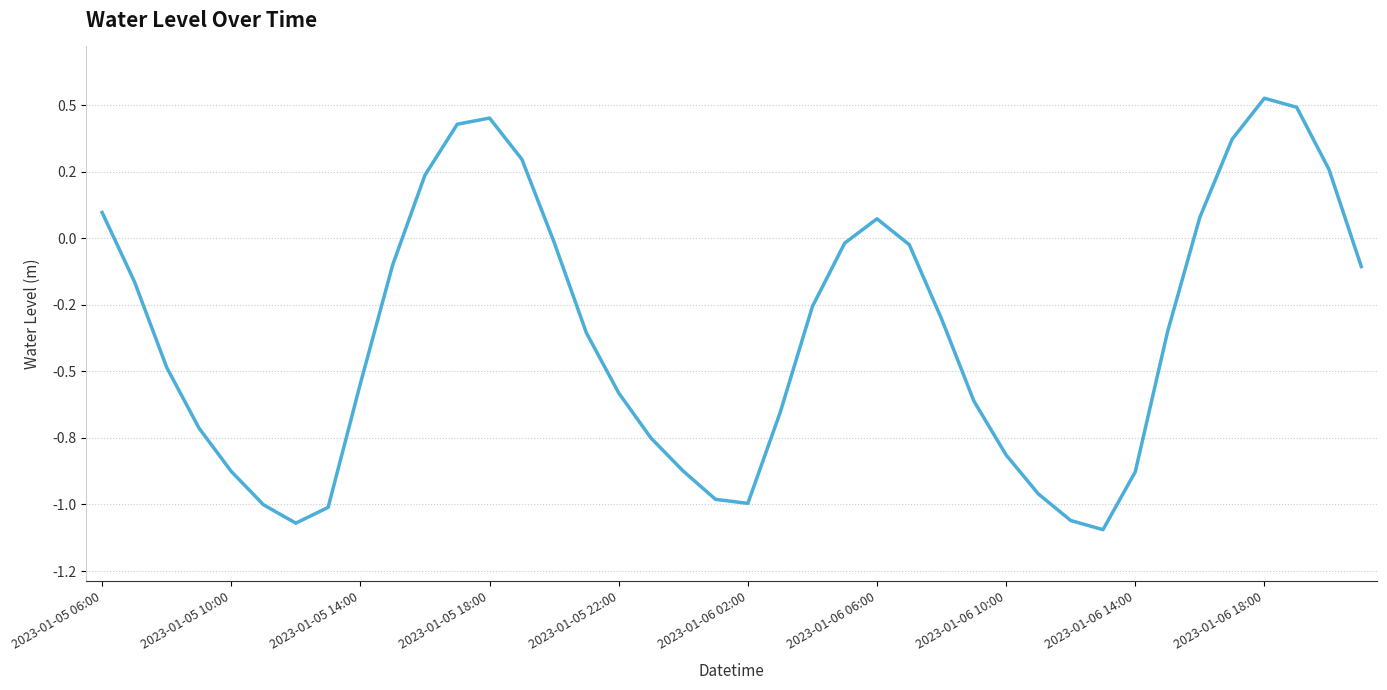

Reading left to right, what are all the values shown in this chart?

0.1	-0.2	-0.5	-0.7	-0.9	-1.0	-1.1	-1.0	-0.5	-0.1	0.2	0.4	0.5	0.3	-0.0	-0.4	-0.6	-0.8	-0.9	-1.0	-1.0	-0.7	-0.3	-0.0	0.1	-0.0	-0.3	-0.6	-0.8	-1.0	-1.1	-1.1	-0.9	-0.4	0.1	0.4	0.5	0.5	0.3	-0.1